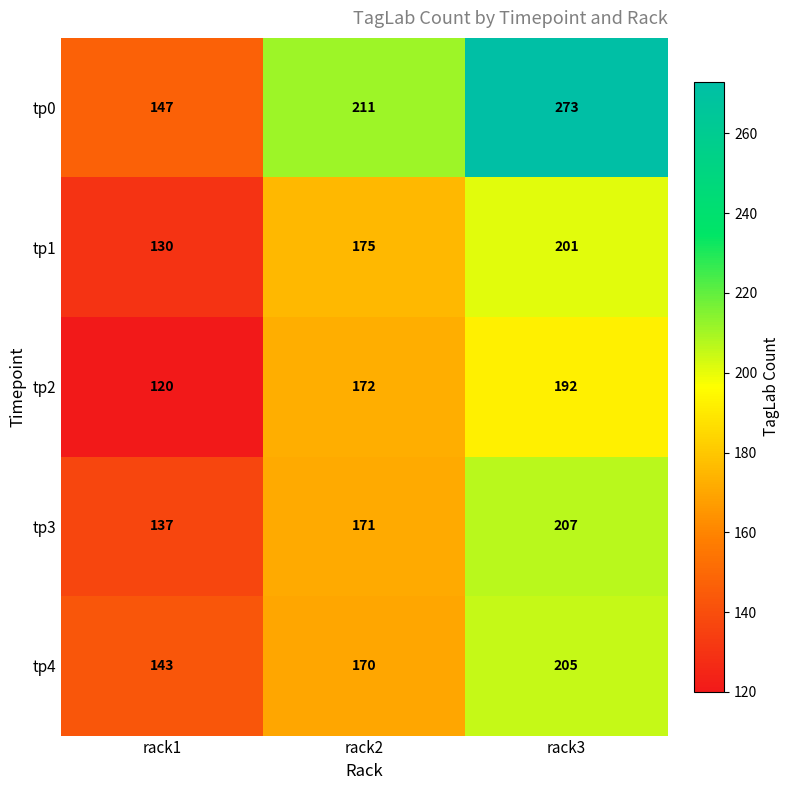

Is it true that tp0 equals 273 at rack3?

True